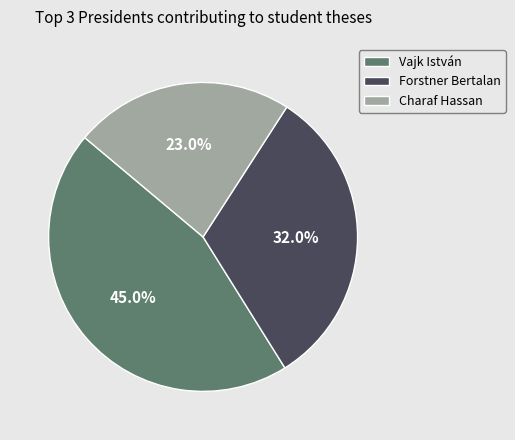

What percentage is the Charaf Hassan slice, to the nearest percent?

23%